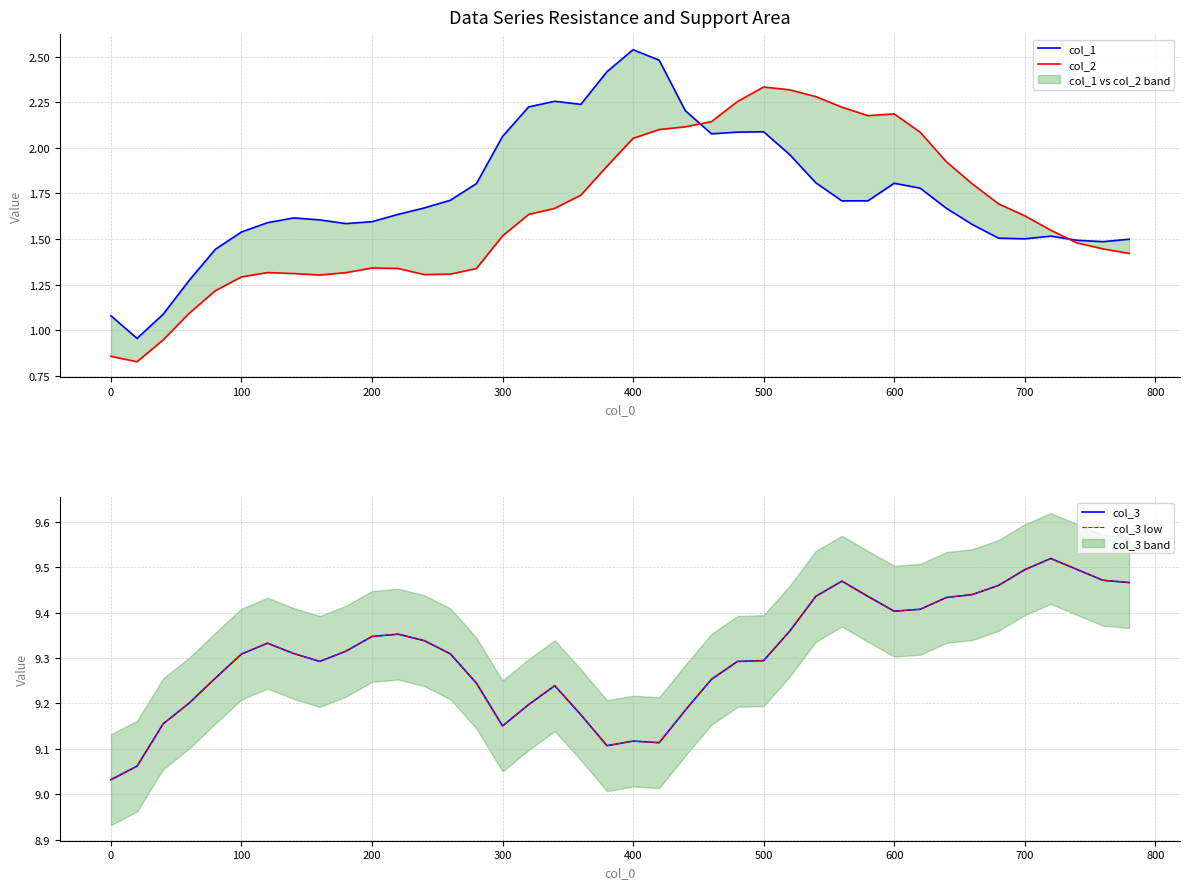

How many lines are shown in the chart?

4